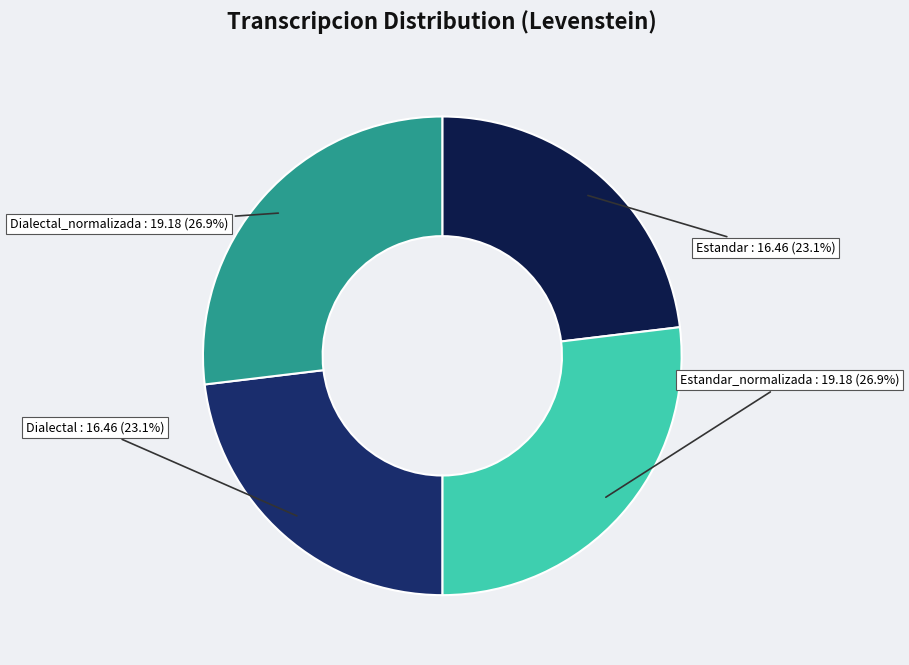

To the nearest percent, what is the difference between the Estandar and Estandar_normalizada slice percentages?

4%